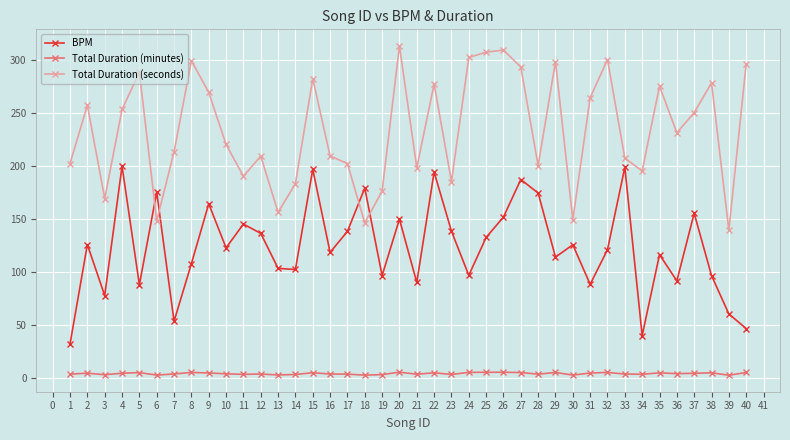

Rank the series by their maximum value, from lowest to highest.

Total Duration (minutes), BPM, Total Duration (seconds)